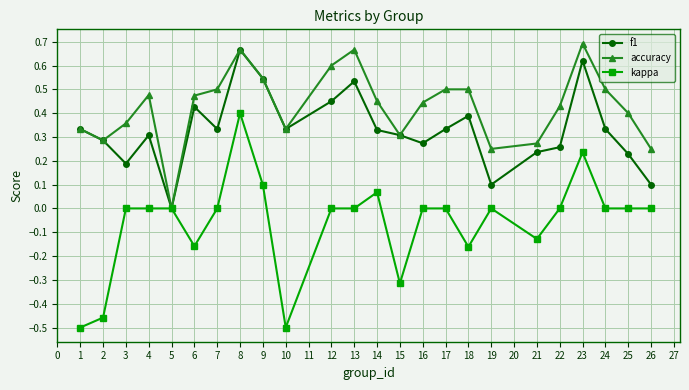

At 25, list the series in order from largest to smallest.

accuracy, f1, kappa